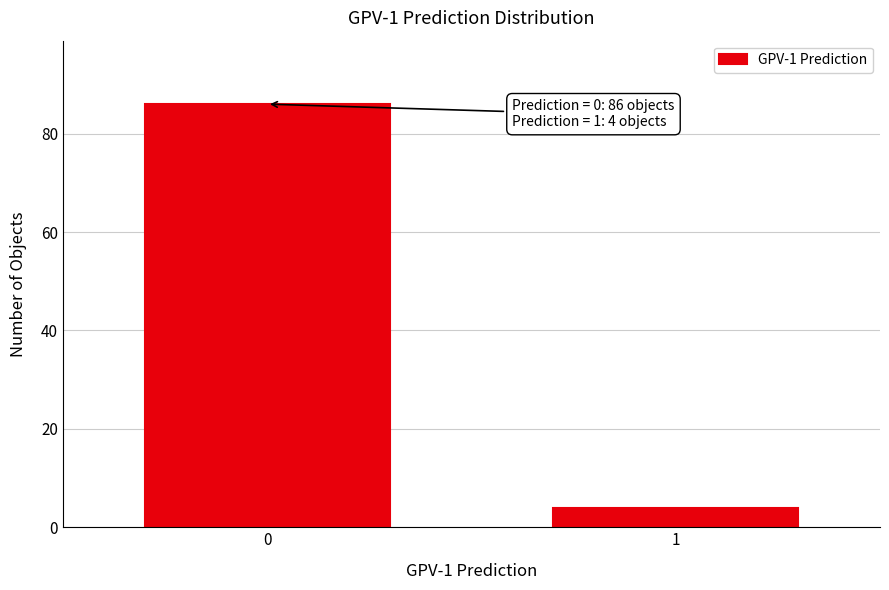

Reading left to right, extract all data points from this chart.

0=86	1=4